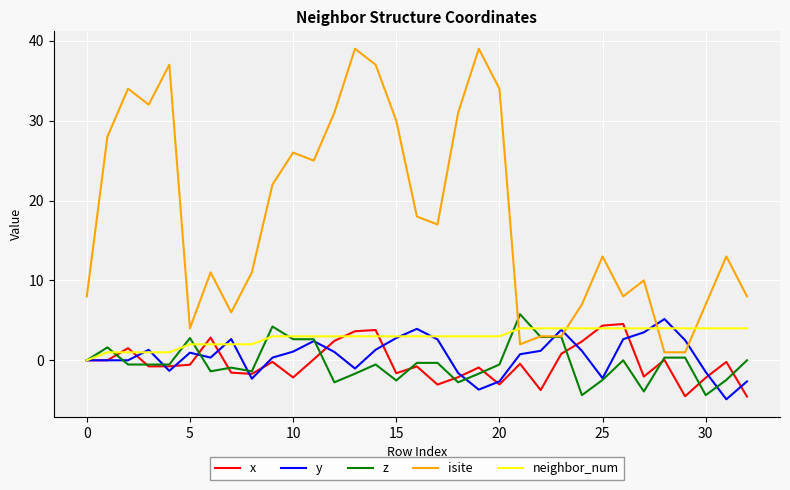

Which series has the widest spread of values?

isite